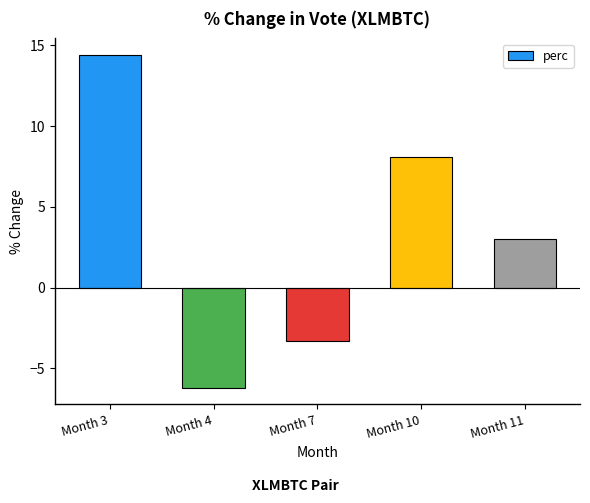

What is the average value?

3.2